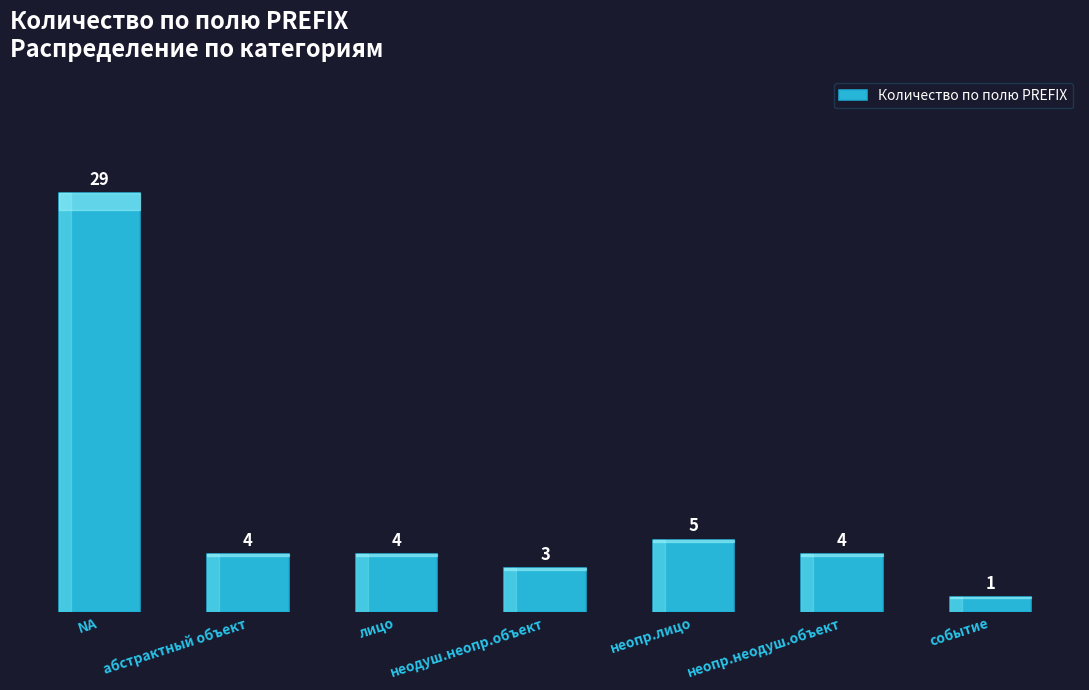

Approximately how many times larger is the value at NA compared to событие?

29.0